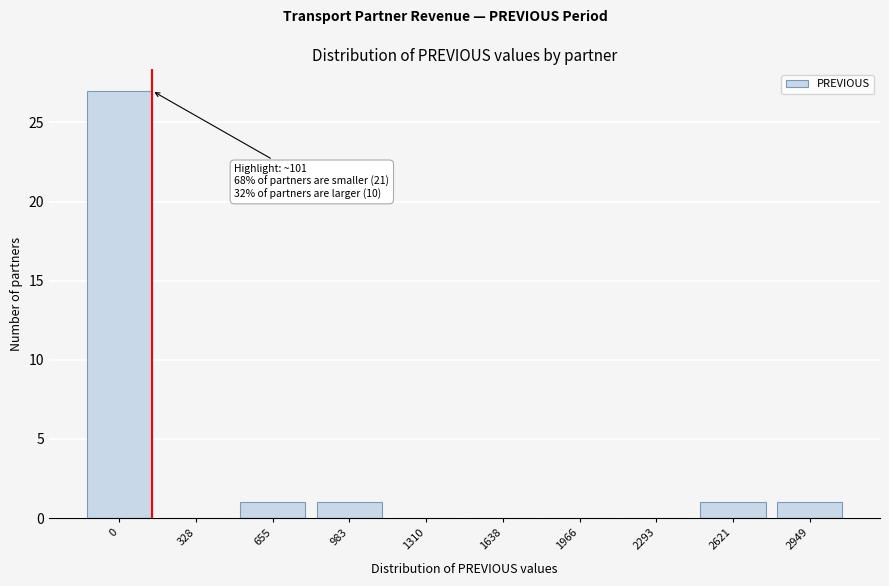

Reading left to right, extract all data points from this chart.

0=27	328=0	655=1	983=1	1310=0	1638=0	1966=0	2293=0	2621=1	2949=1